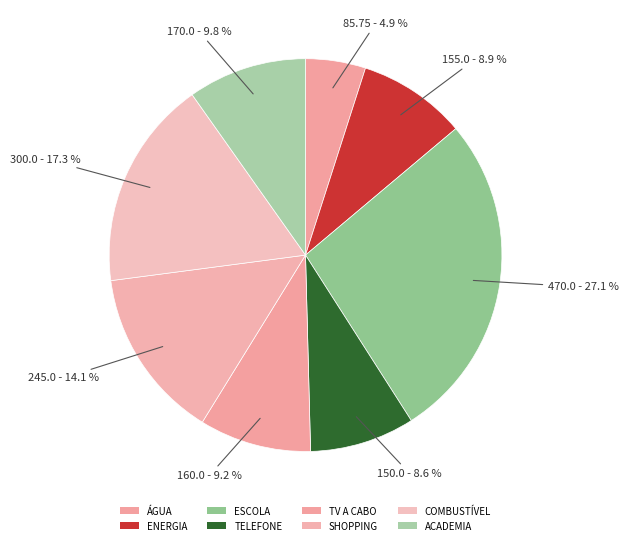

What percentage do ÁGUA and ENERGIA together represent?

13.9%